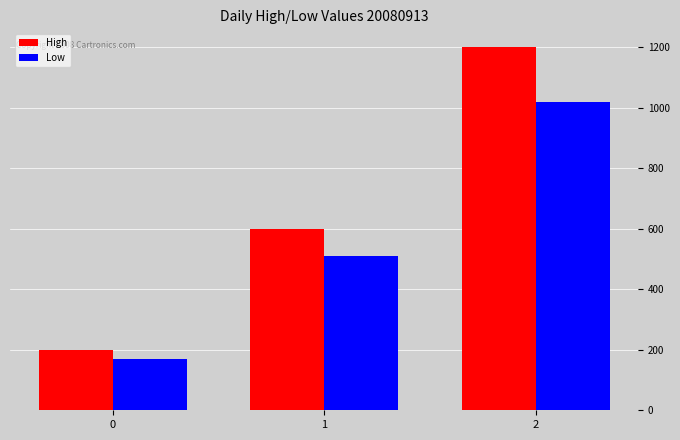

At which category is the sum across all series the highest?

2